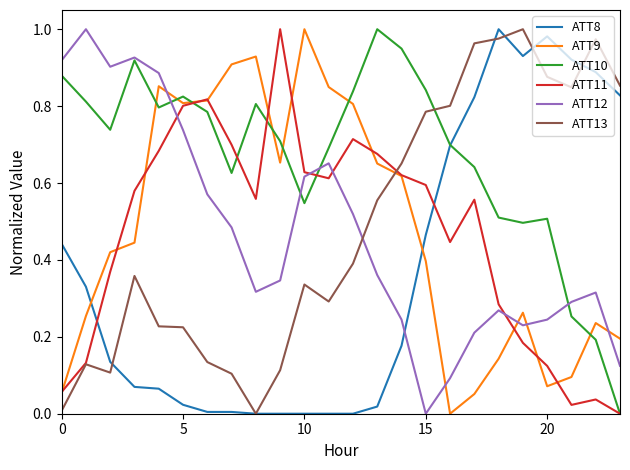

Which series ends up on top after the final intersection of ATT9 and ATT13?

ATT13